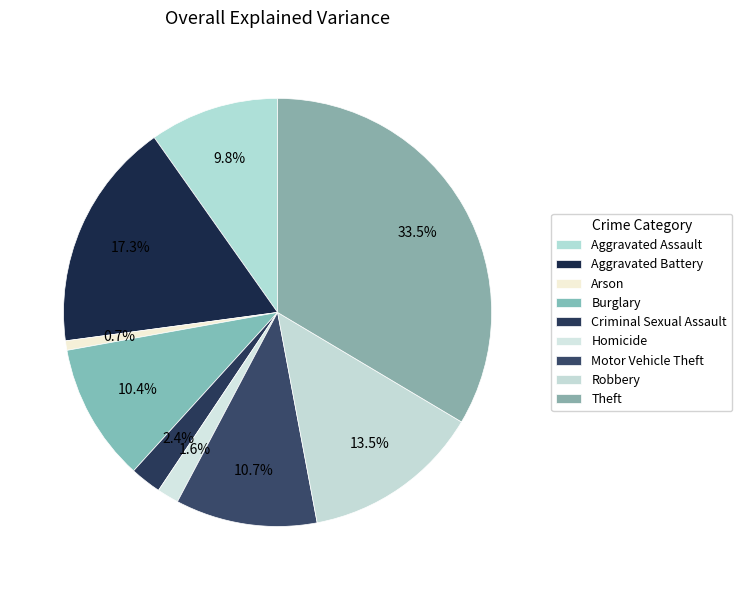

How many slices are in this pie chart?

9